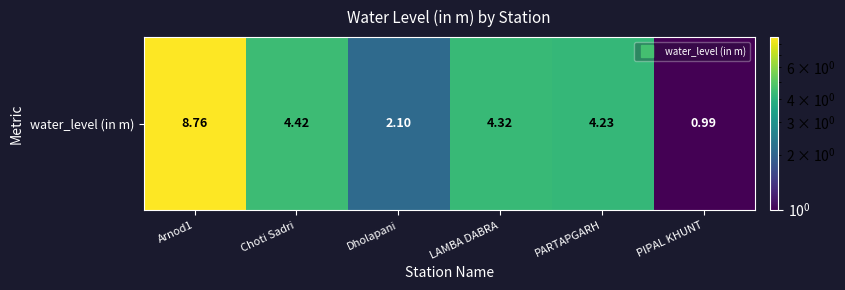

What is the difference between the second highest and second lowest values?

2.3